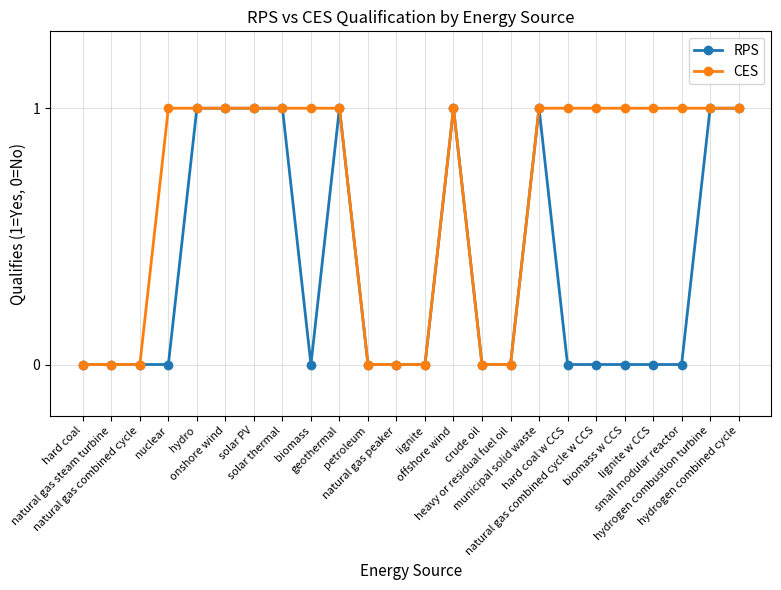

Is the value of CES at natural gas combined cycle w CCS greater than the value of RPS at lignite w CCS?

Yes